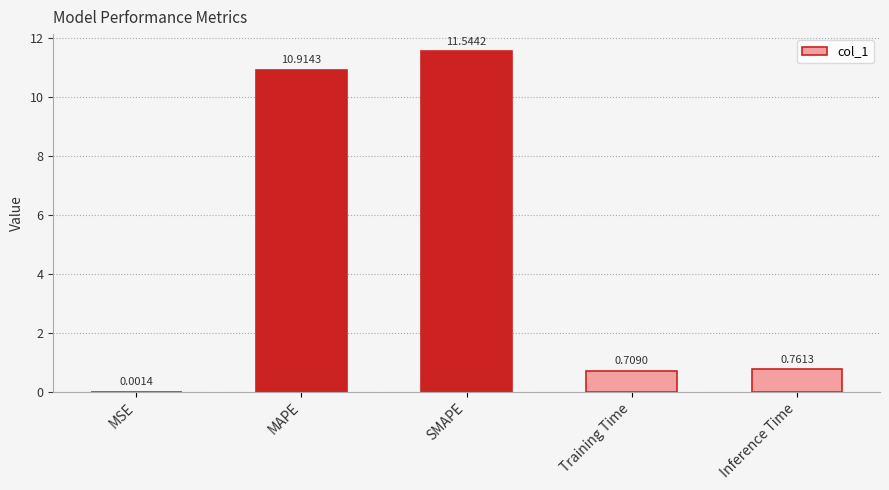

What is the sum of the values at SMAPE and MSE?

11.5